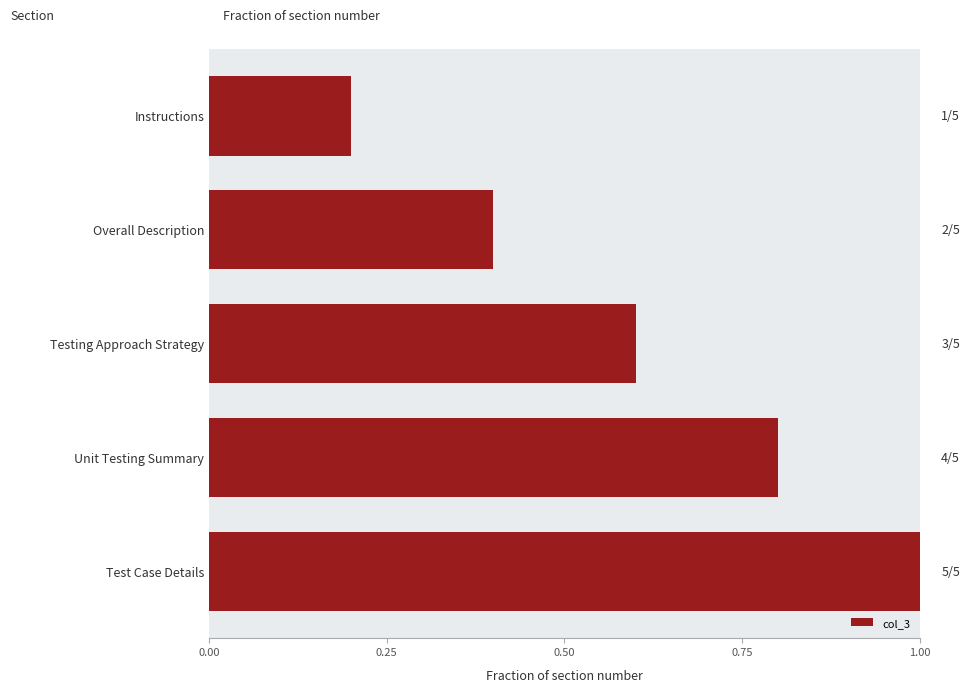

What is the maximum value shown in the chart?

1.0